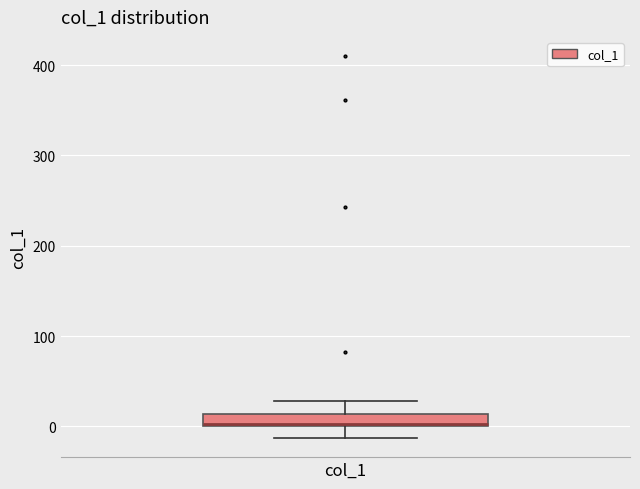

Where is the lower edge of the box for col_1 on the y-axis? The values are not printed on the chart, so give them approximately, as read against the axis.

0